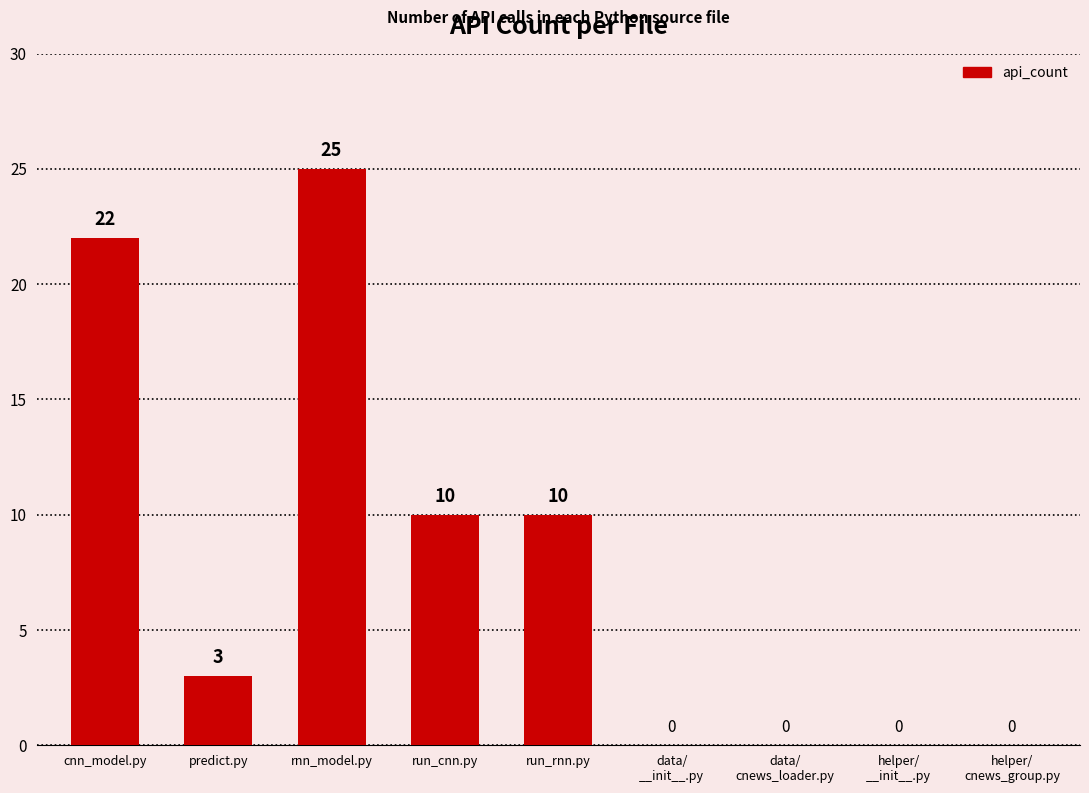

The value at rnn_model.py is 25. True or false?

True